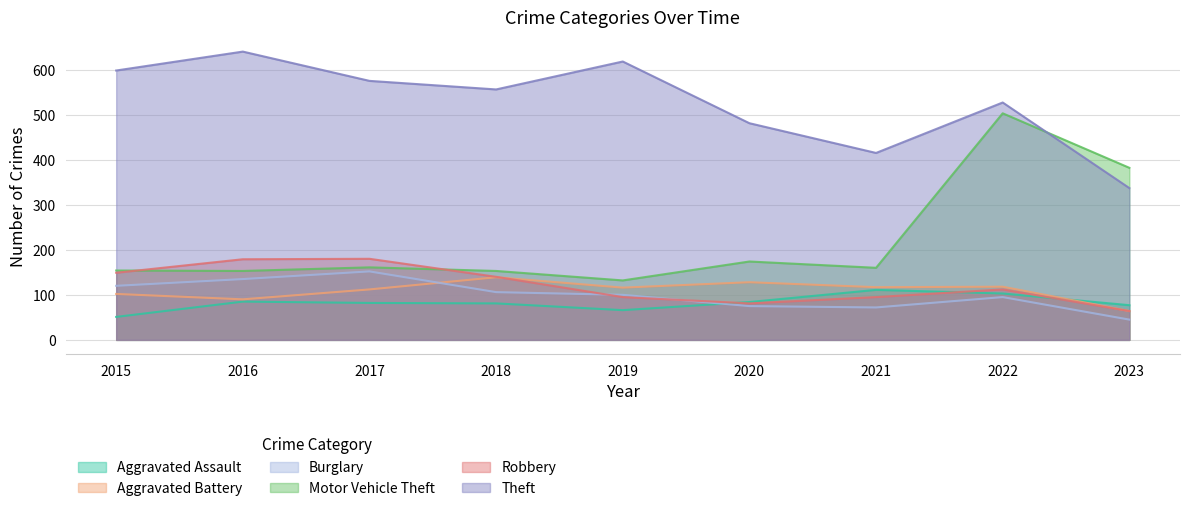

Rank the series by their maximum value, from lowest to highest.

Aggravated Assault, Aggravated Battery, Burglary, Robbery, Motor Vehicle Theft, Theft